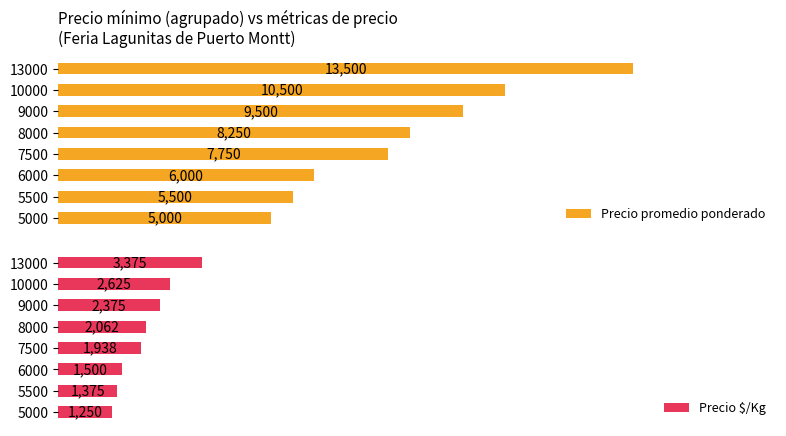

What is the difference between the maximum and minimum values in the Precio $/Kg series?

2125